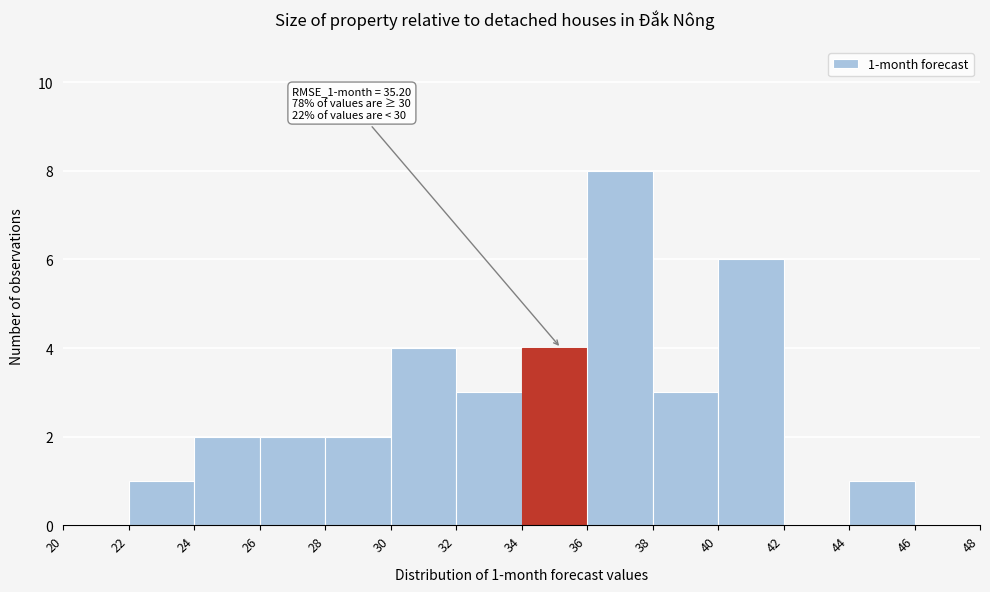

Over which range of the x-axis is the bar tallest?

36 to 38